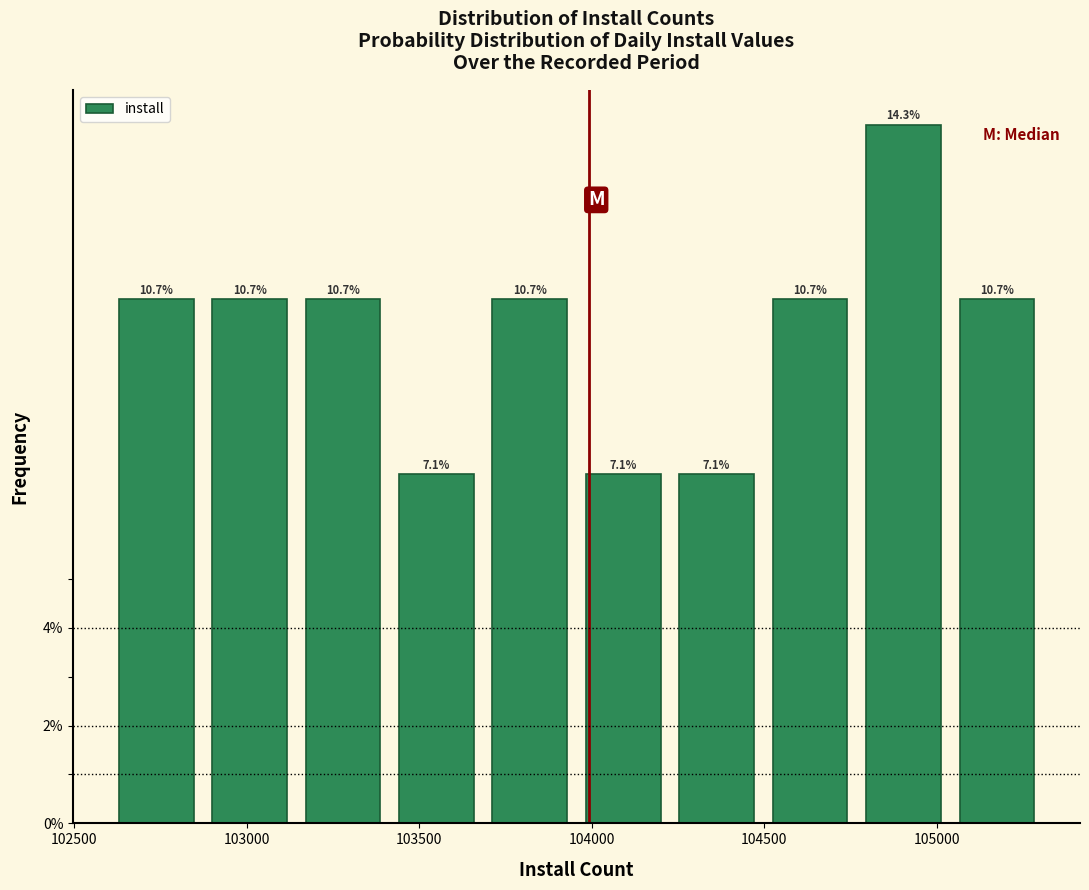

Reading left to right, list every bar in this chart as the range it spans on the x-axis followed by its height. The bar edges are not printed on the chart, so give them approximately, as read against the axis.

102600 to 102850: 10.7
102850 to 103150: 10.7
103150 to 103400: 10.7
103400 to 103700: 7.1
103700 to 103950: 10.7
103950 to 104250: 7.1
104250 to 104500: 7.1
104500 to 104750: 10.7
104750 to 105050: 14.3
105050 to 105300: 10.7